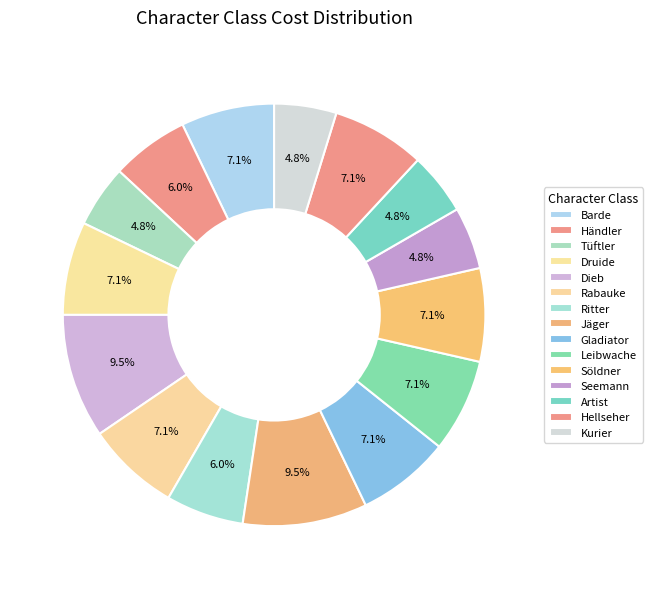

Count the number of slices in the pie.

15